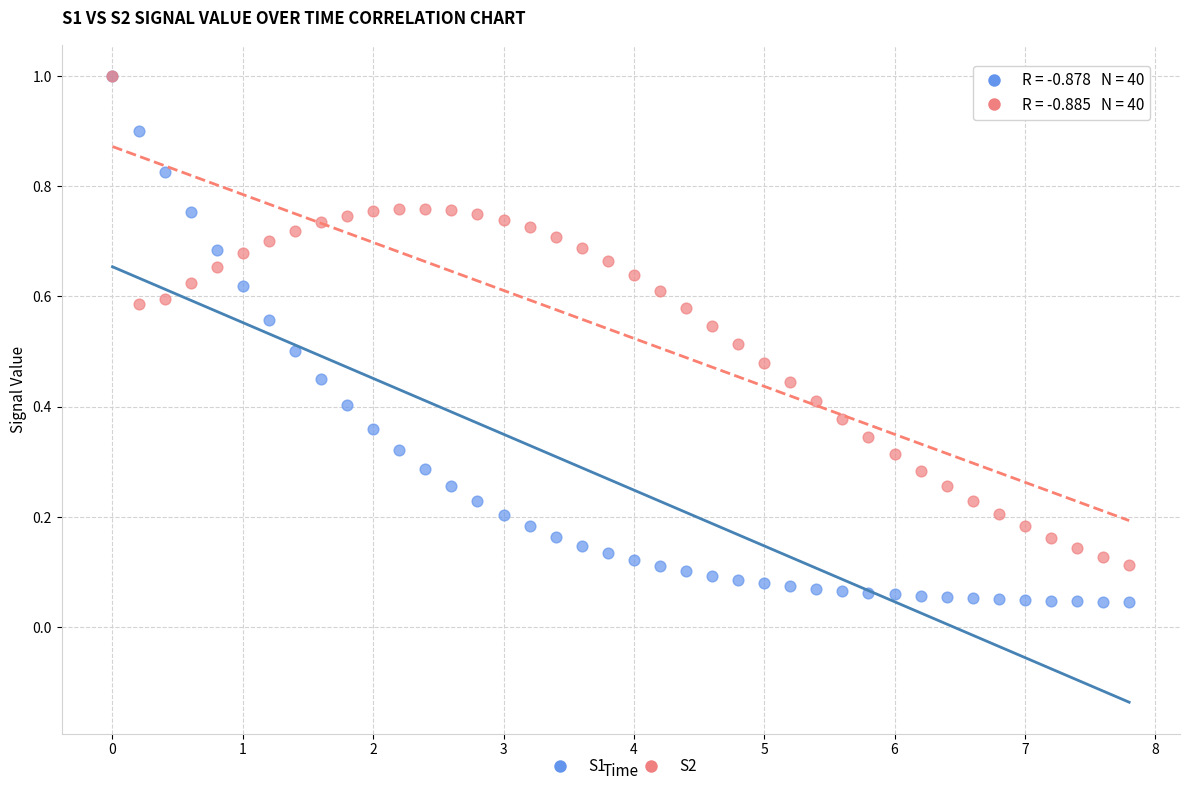

Which series has the widest spread of Y values?

S1